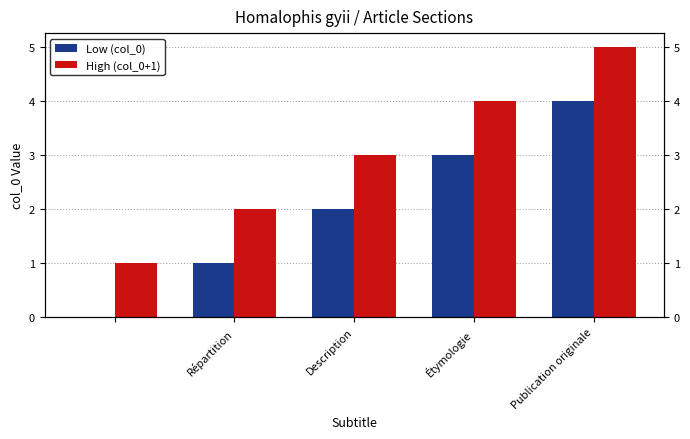

Rank the series by their average value, from highest to lowest.

High (col_0+1), Low (col_0)